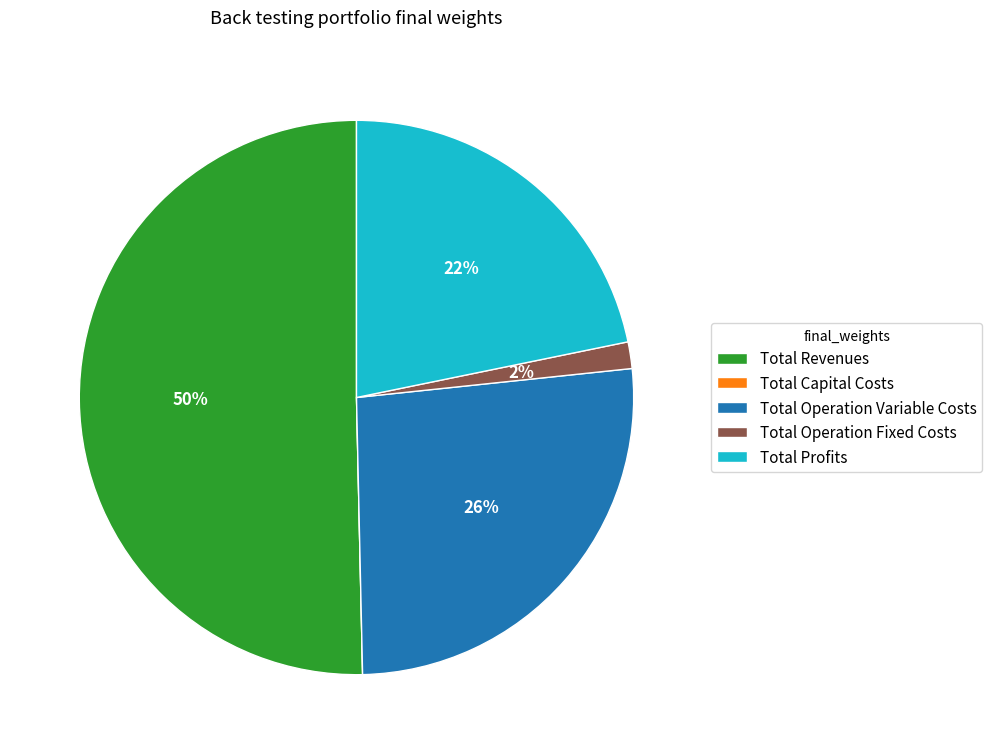

What is the ratio of the value at Total Revenues to the value at Total Profits?

2.3